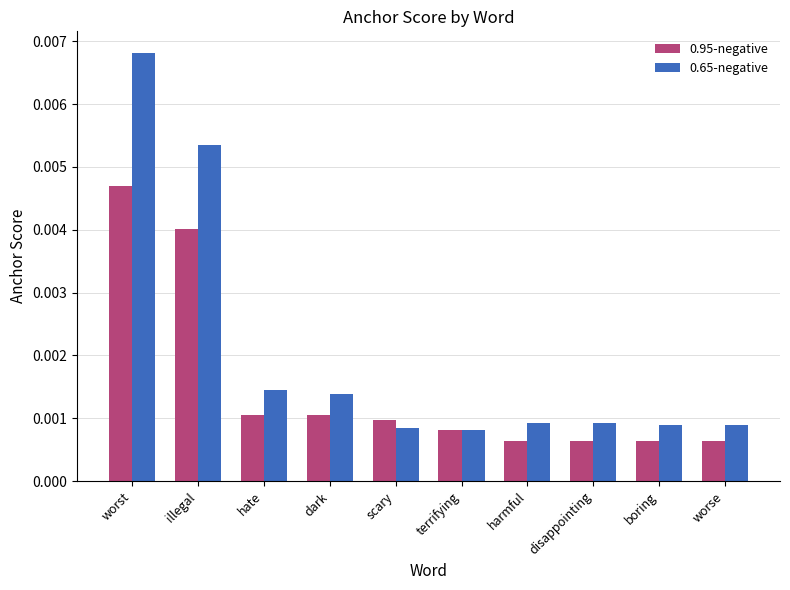

Rank the series at worst from lowest to highest value.

0.95-negative, 0.65-negative